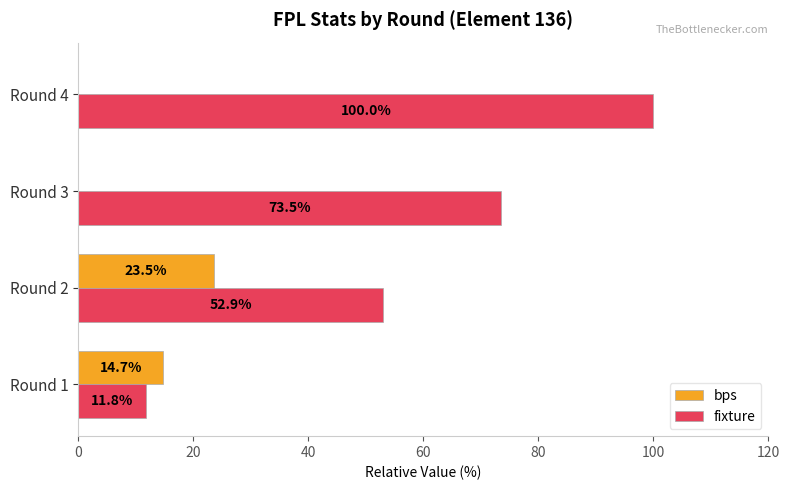

Which series has the largest range (max minus min)?

fixture